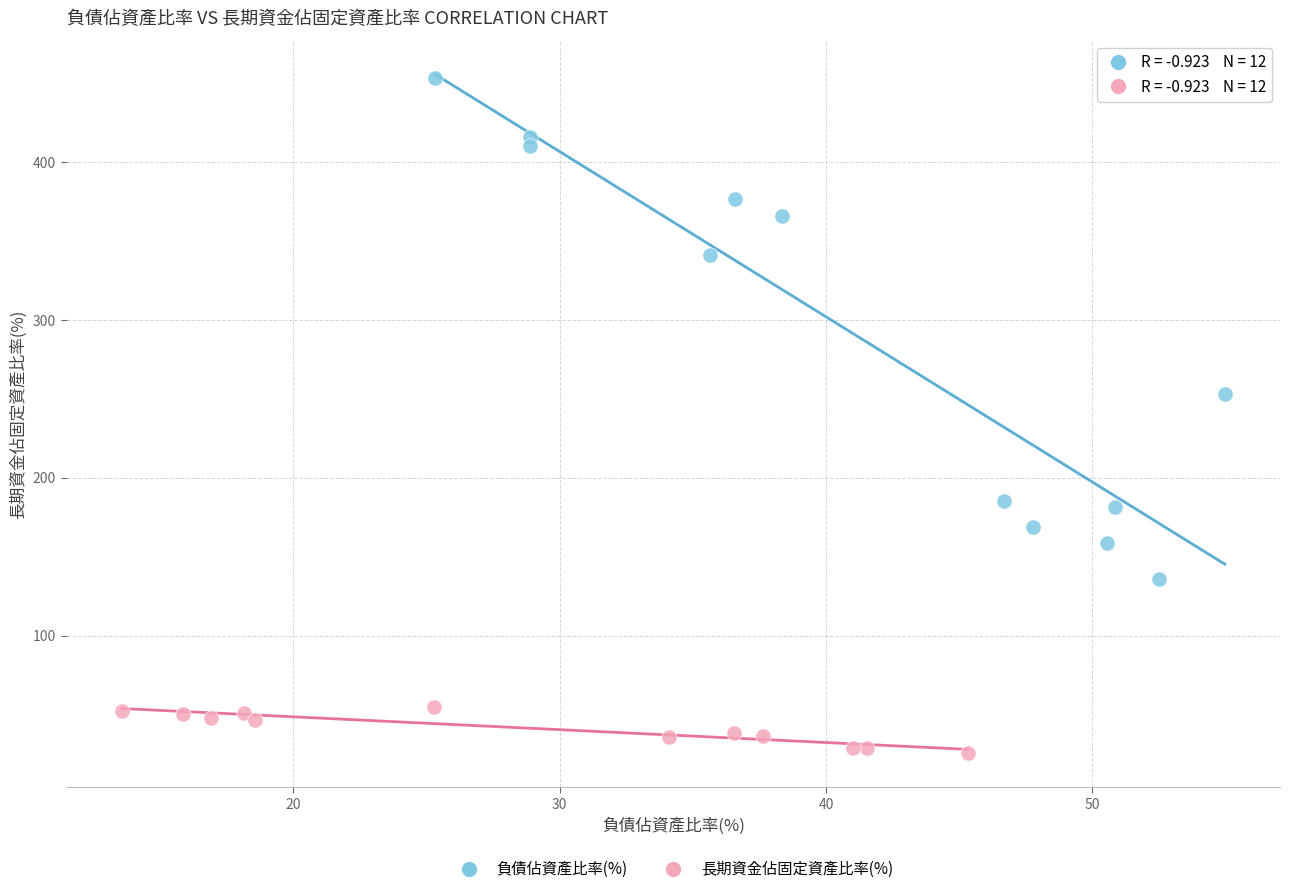

What are all the series names shown in the legend?

負債佔資產比率(%), 長期資金佔固定資產比率(%)